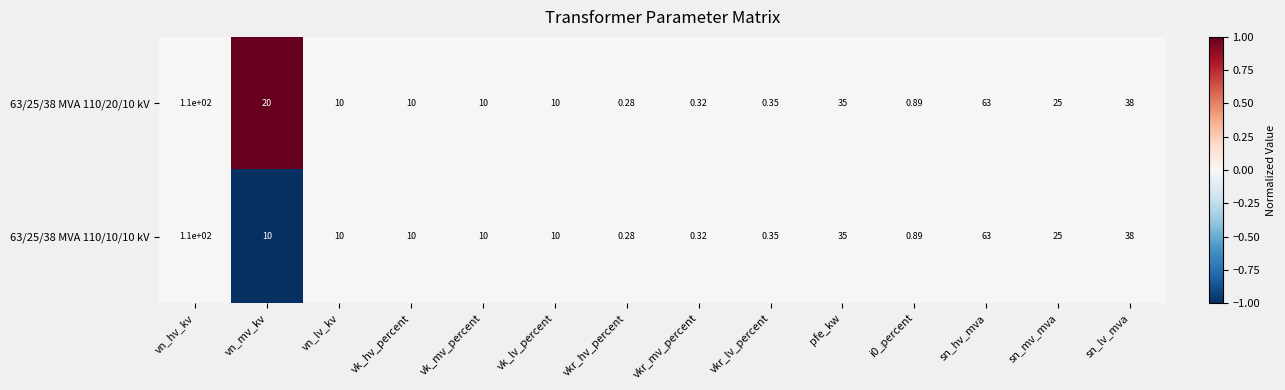

At which category is the sum across all series the highest?

vn_hv_kv